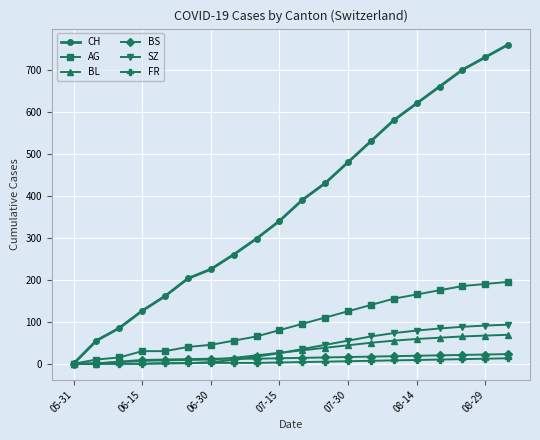

Which series has the largest total across all categories?

CH